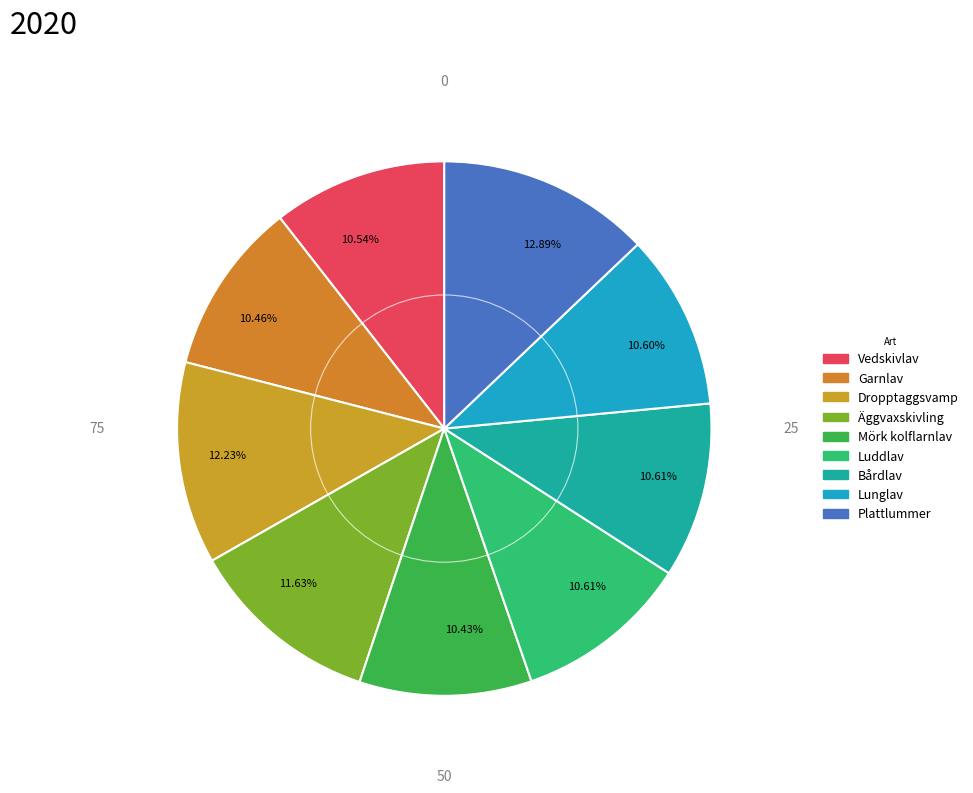

Which slice is the smallest?

Mörk kolflarnlav